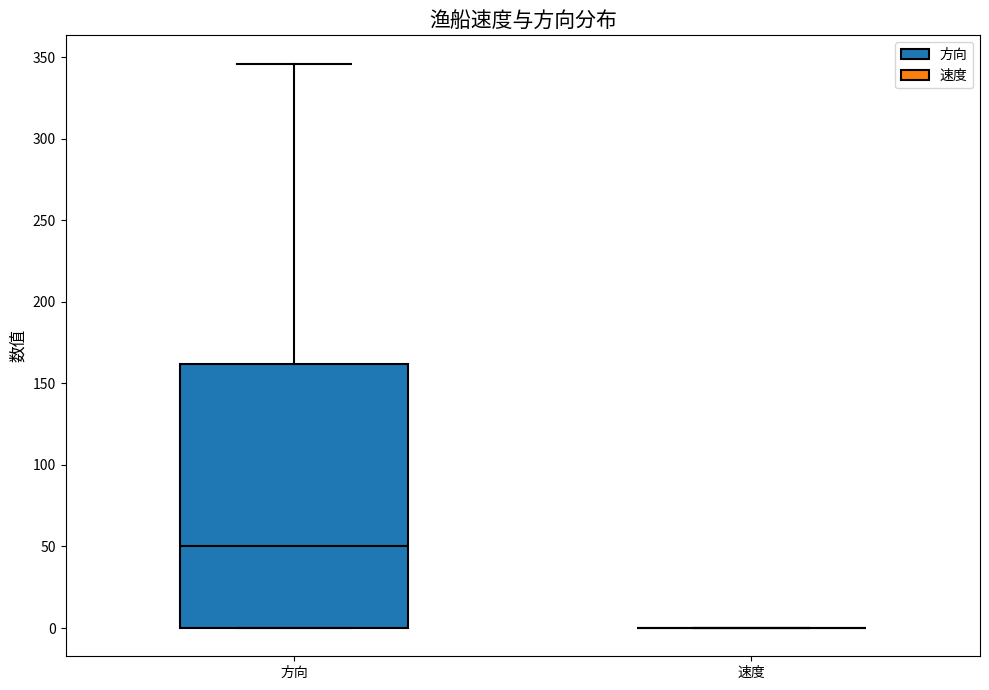

Reading left to right, transcribe this box plot: for each box, give where its median line is, the range the box spans, and where its two whiskers end, as read against the y-axis. The values are not printed on the chart, so give them approximately, as read against the axis.

方向: median 50, box 0 to 160, whiskers 0 to 345
速度: box collapsed to a line at 0, whiskers 0 to 0